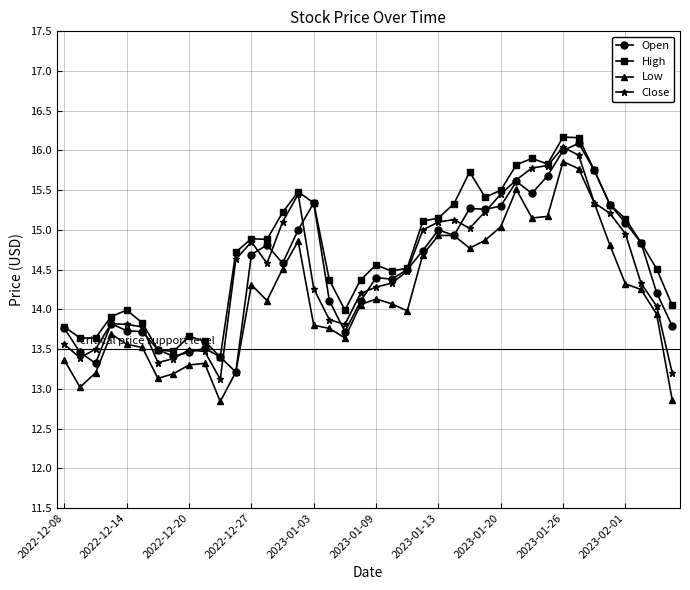

Count the number of data series in this chart.

4